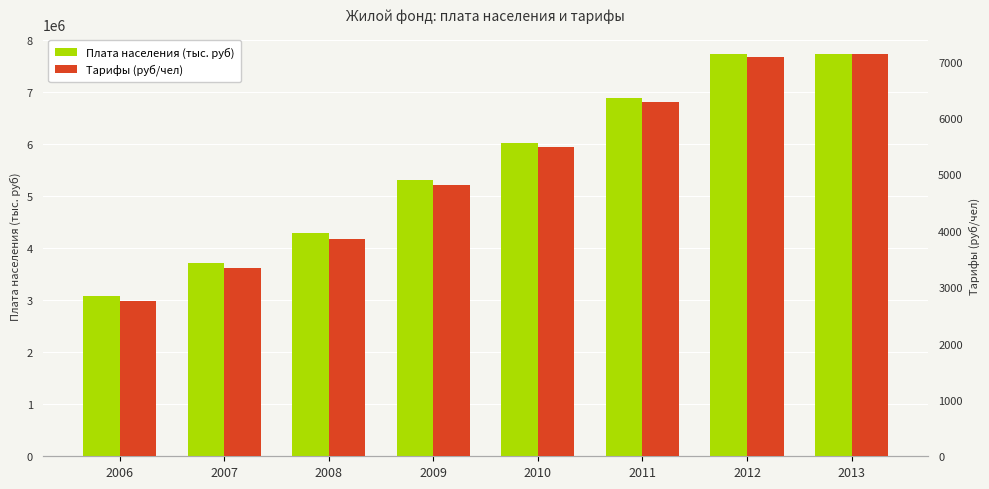

What are all the series names shown in the legend?

Плата населения (тыс. руб), Тарифы (руб/чел)